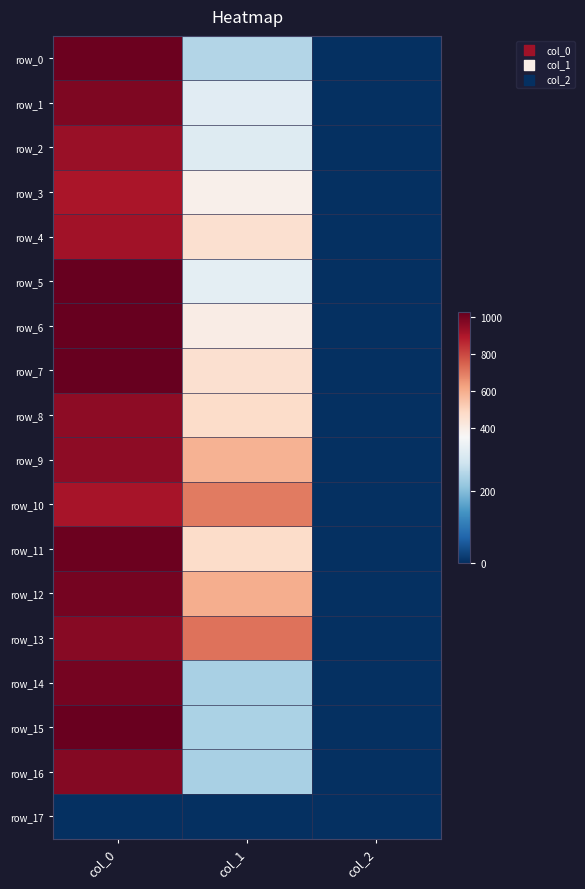

Reading right to left, transcribe all the data shown in this chart.

row_0: col_2=2.0	col_1=246.4	col_0=1013.3
row_1: col_2=2.0	col_1=310.5	col_0=980.0
row_2: col_2=2.0	col_1=303.8	col_0=933.3
row_3: col_2=2.0	col_1=384.8	col_0=903.3
row_4: col_2=2.0	col_1=455.6	col_0=920.0
row_5: col_2=2.0	col_1=313.9	col_0=1026.7
row_6: col_2=2.0	col_1=398.2	col_0=1023.3
row_7: col_2=2.0	col_1=459.0	col_0=1023.3
row_8: col_2=2.0	col_1=475.9	col_0=953.3
row_9: col_2=2.0	col_1=583.9	col_0=953.3
row_10: col_2=2.0	col_1=702.0	col_0=906.7
row_11: col_2=2.0	col_1=475.9	col_0=1013.3
row_12: col_2=2.0	col_1=597.4	col_0=1000.0
row_13: col_2=2.0	col_1=715.5	col_0=966.7
row_14: col_2=2.0	col_1=236.2	col_0=996.7
row_15: col_2=2.0	col_1=239.6	col_0=1020.0
row_16: col_2=2.0	col_1=236.2	col_0=970.0
row_17: col_2=0.0	col_1=0.0	col_0=0.0